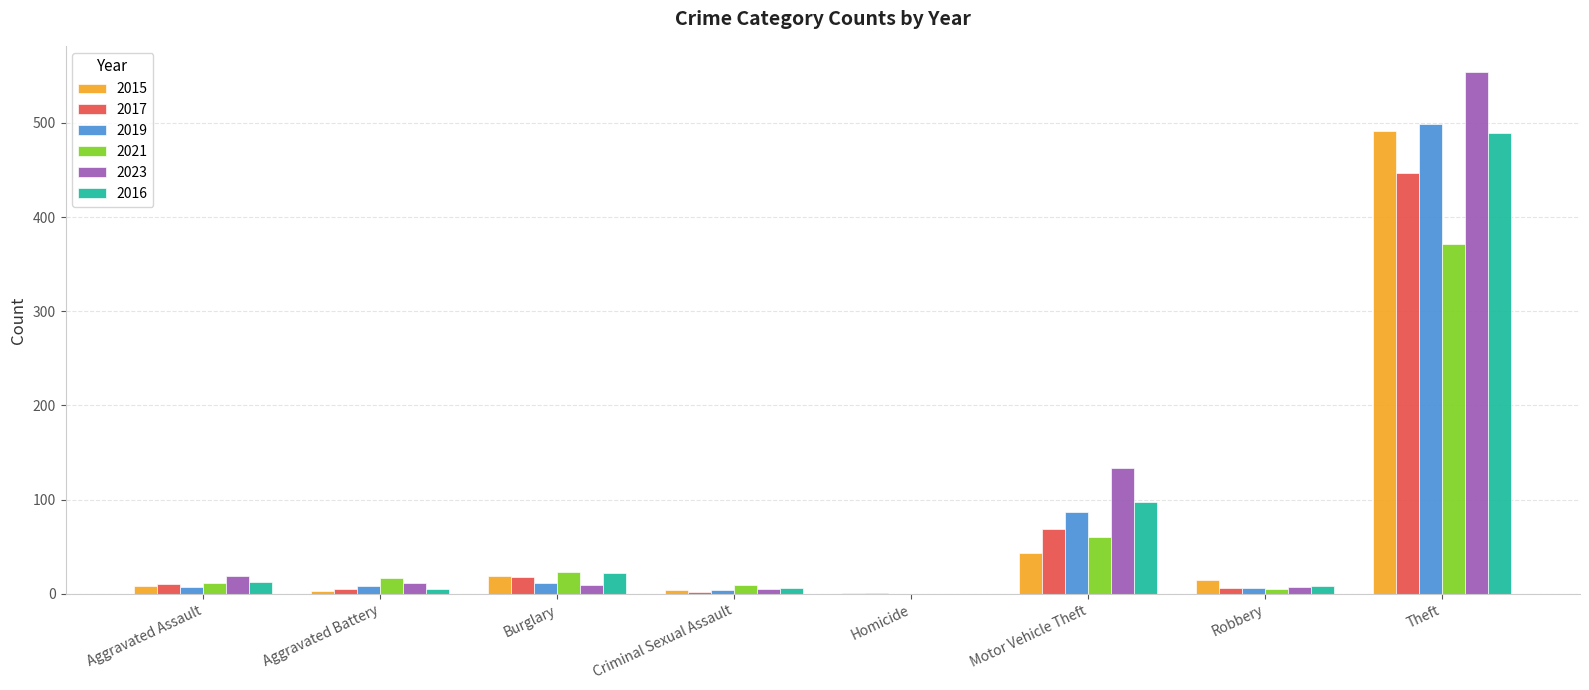

At which category does the chart reach its peak across all series?

Theft